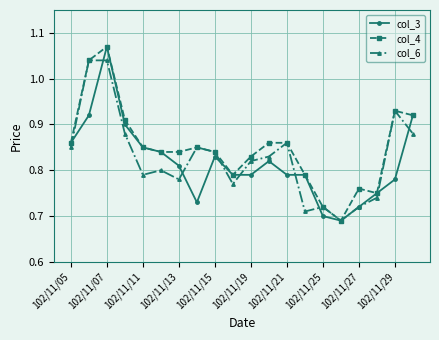

Count the col_6 values in the range 0 to 1.

18